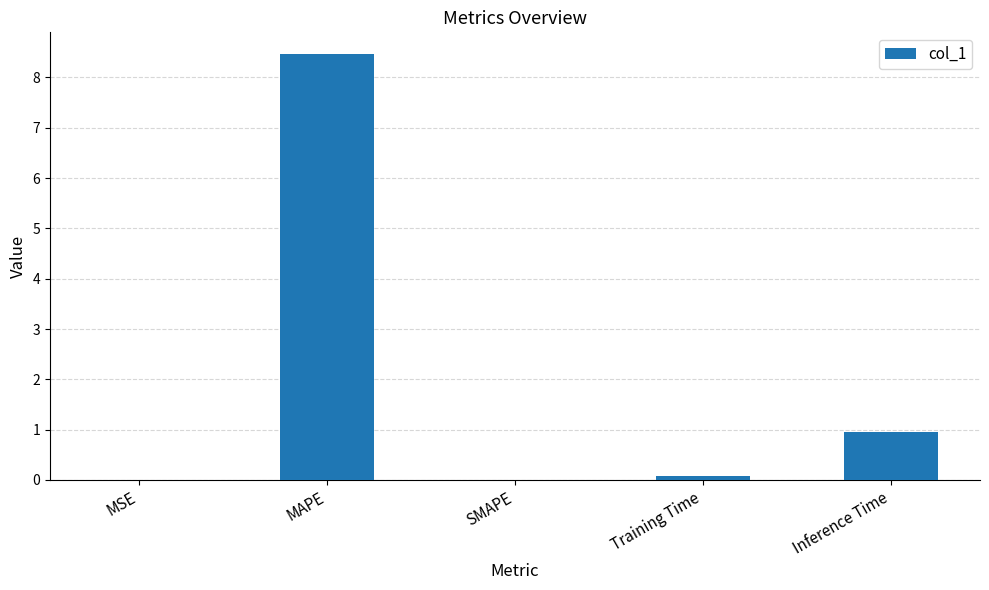

What is the sum of all values?

9.5